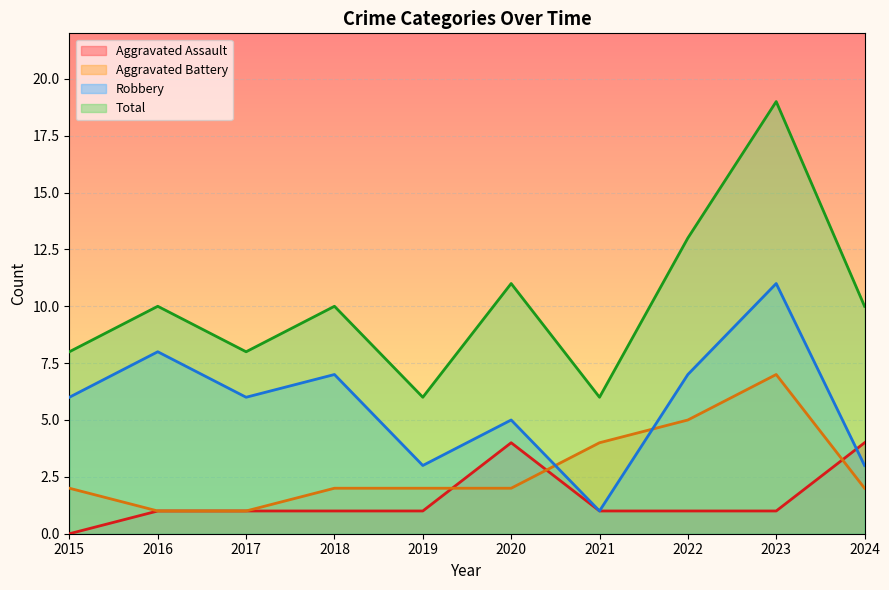

True or false: Aggravated Battery and Aggravated Assault cross at least once.

True